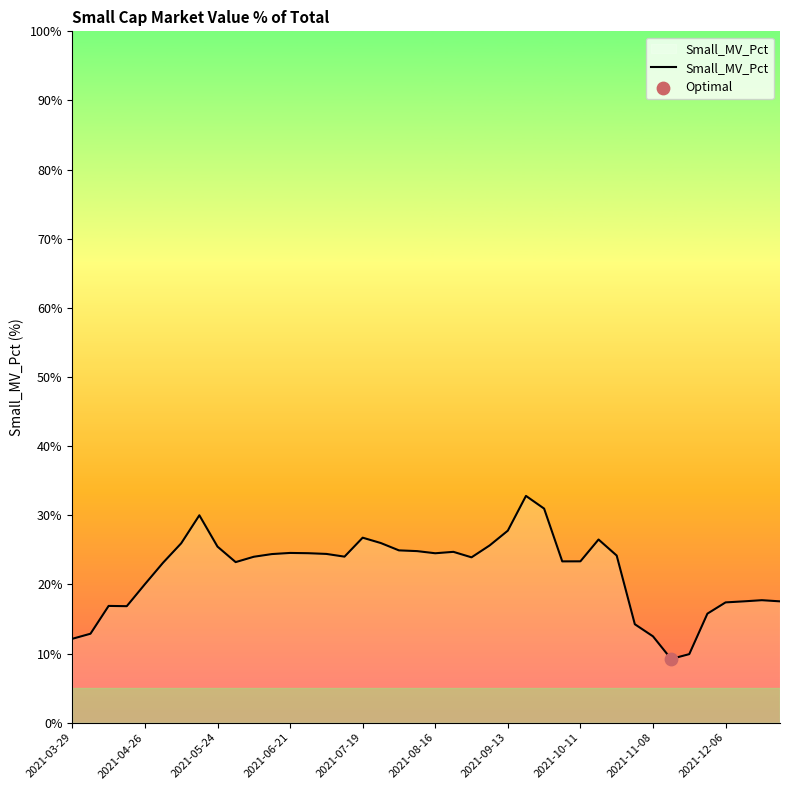

What is the difference between the maximum and minimum values?

23.6